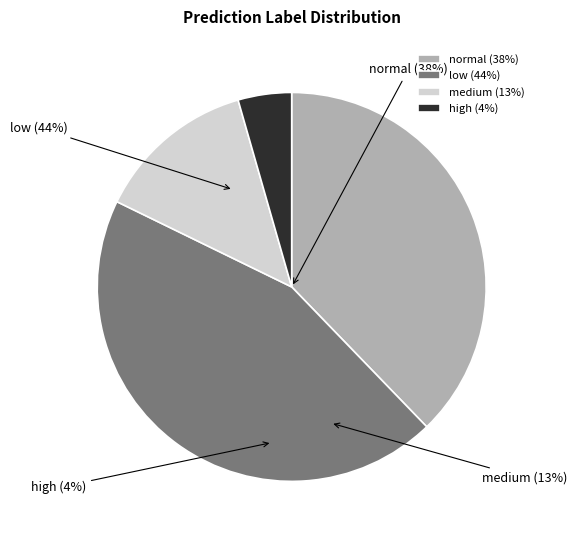

How many segments does this pie chart have?

4